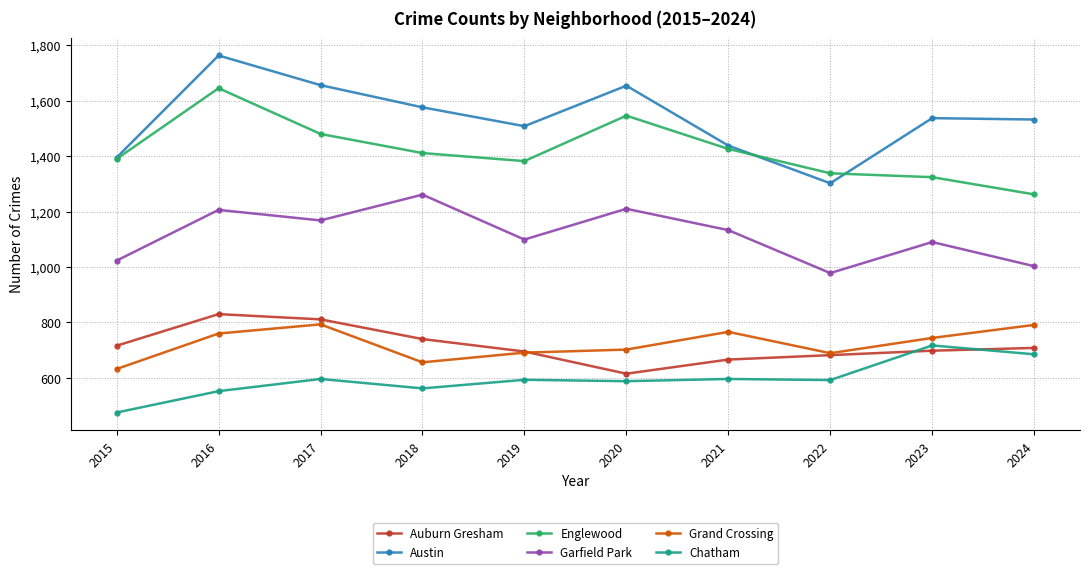

True or false: Englewood has a value of 742 at 2023.

False